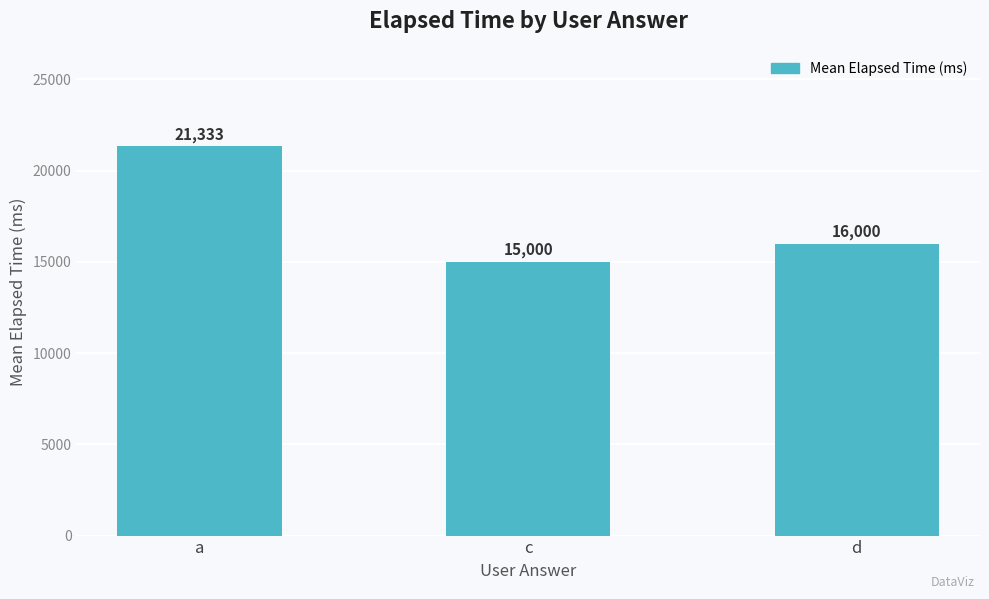

What is the sum of all values?

52333